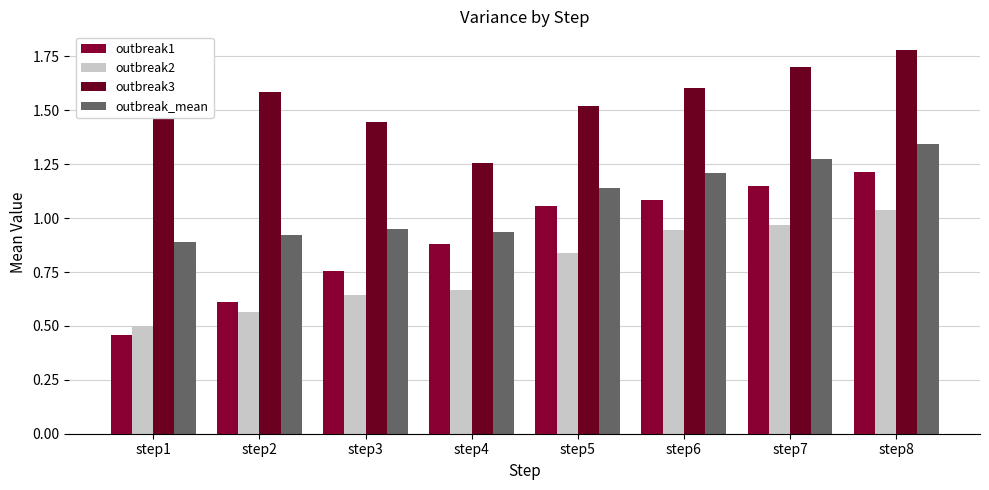

Where is outbreak1 nearest to the value 0?

step1